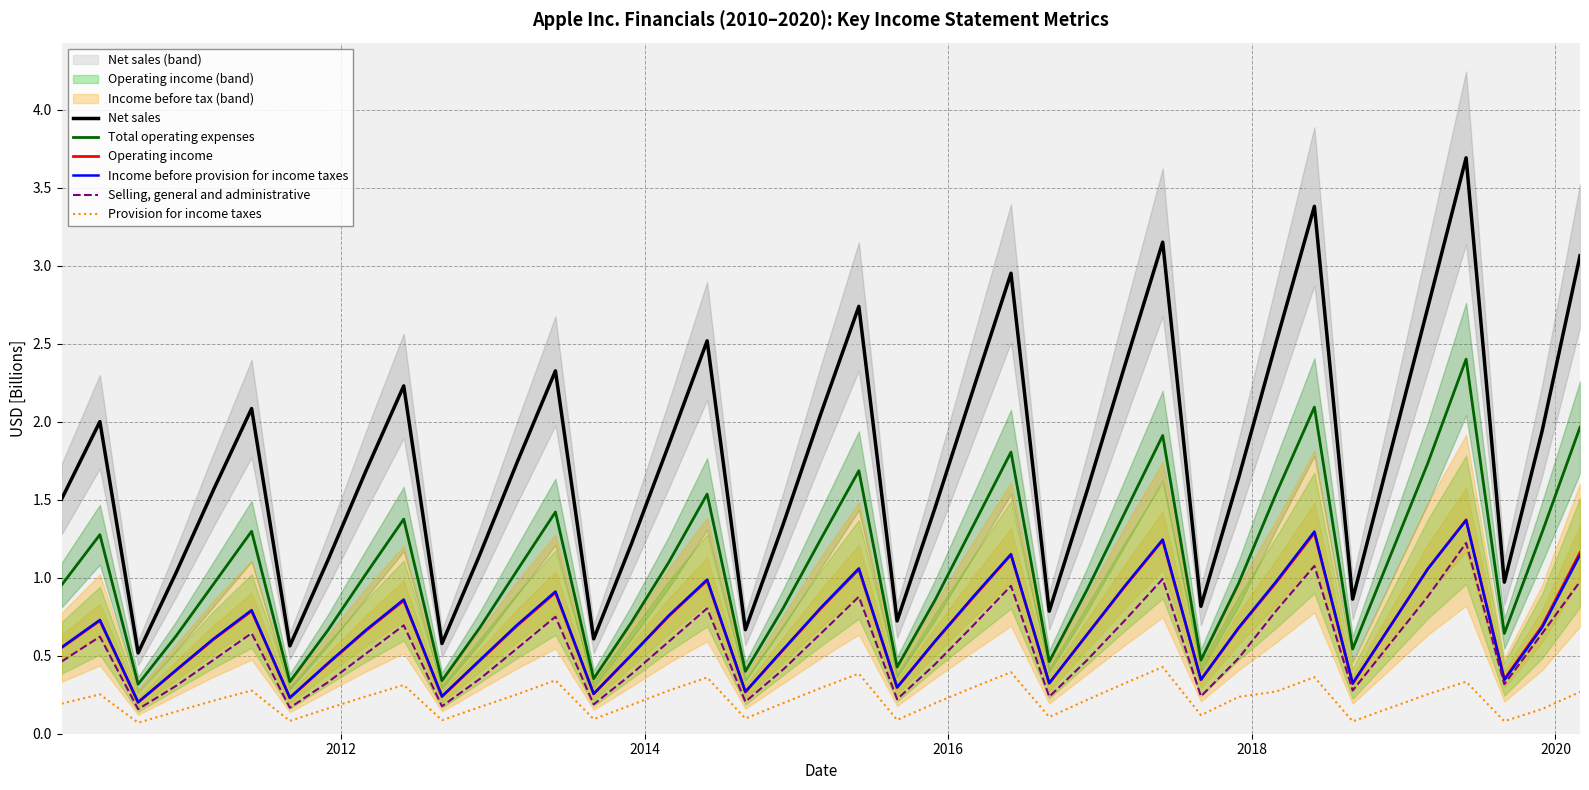

True or false: Income before provision for income taxes and Net sales intersect in this chart.

False